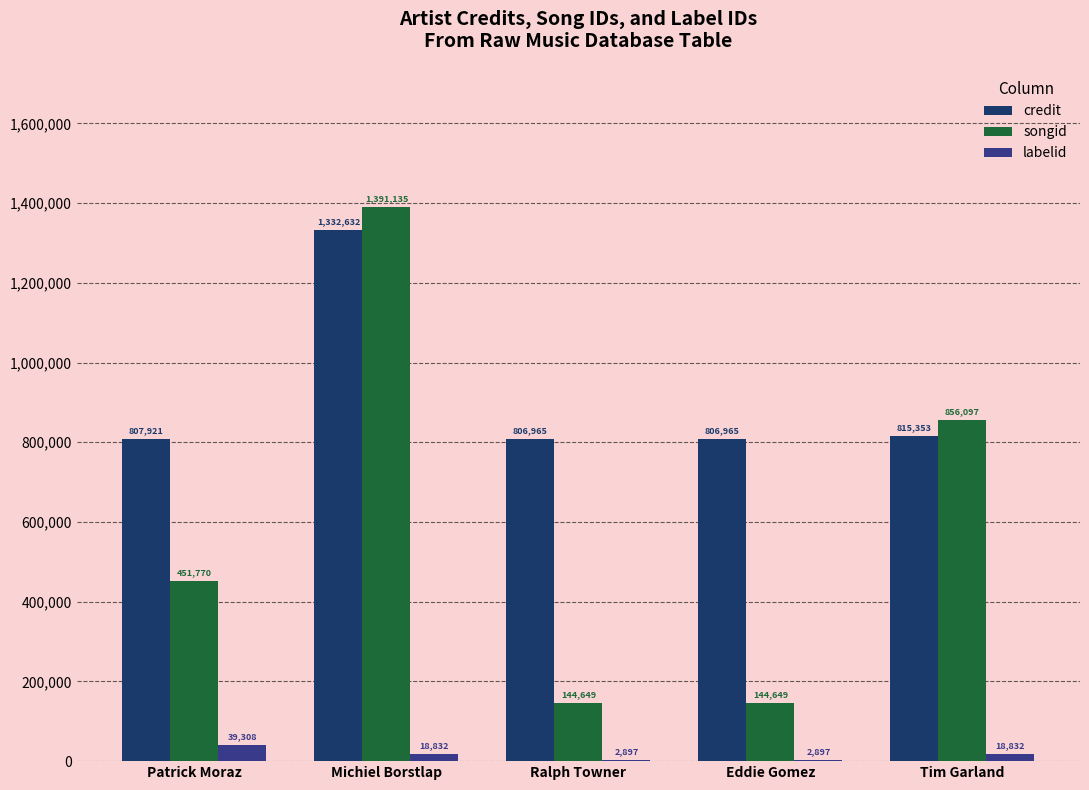

Does the chart contain stacked bars?

No